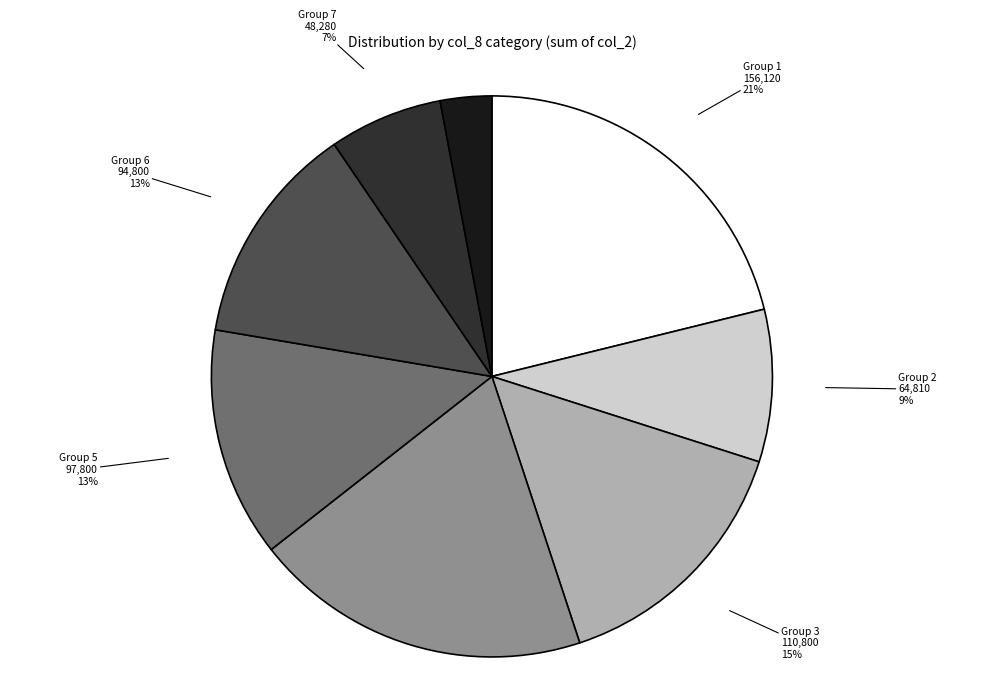

Does any single category account for the majority?

No